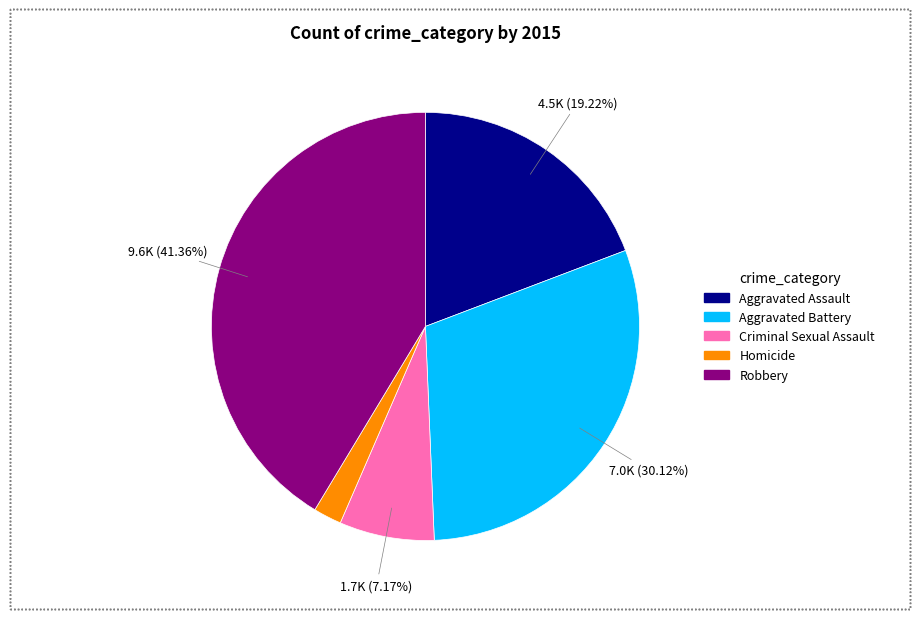

Rank the categories by value from highest to lowest.

Robbery, Aggravated Battery, Aggravated Assault, Criminal Sexual Assault, Homicide